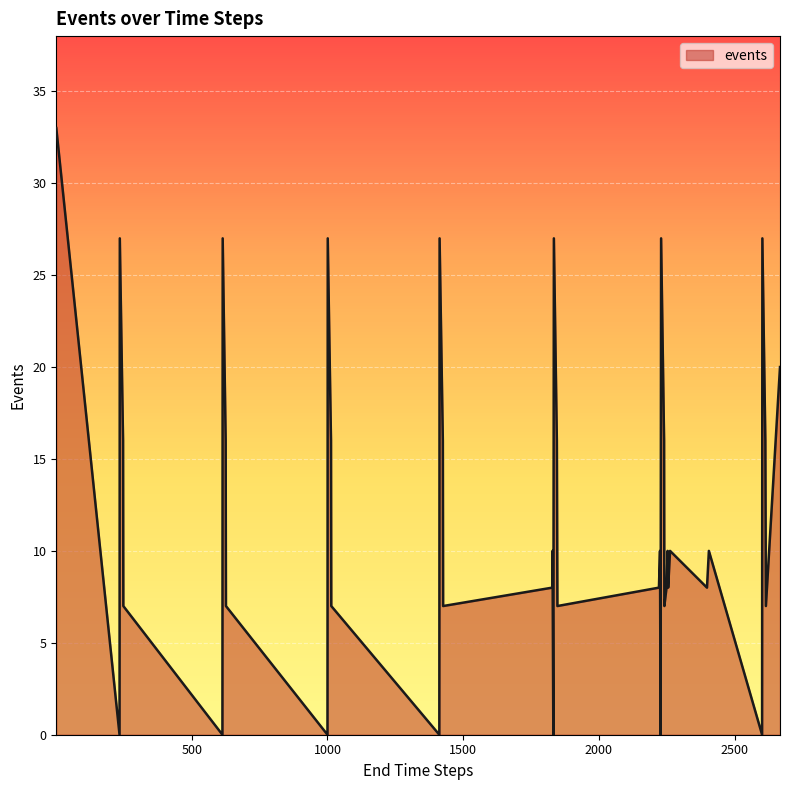

What is the difference between the maximum and minimum values?

33